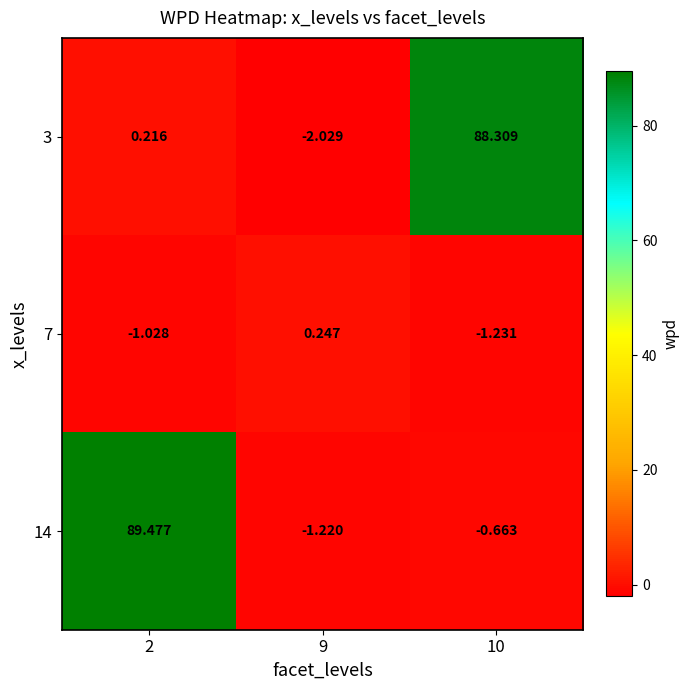

How many categories are shown in the chart?

3